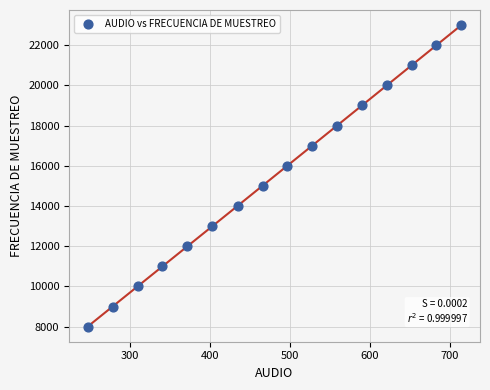

What is the range of Y values (max minus min)?

15000